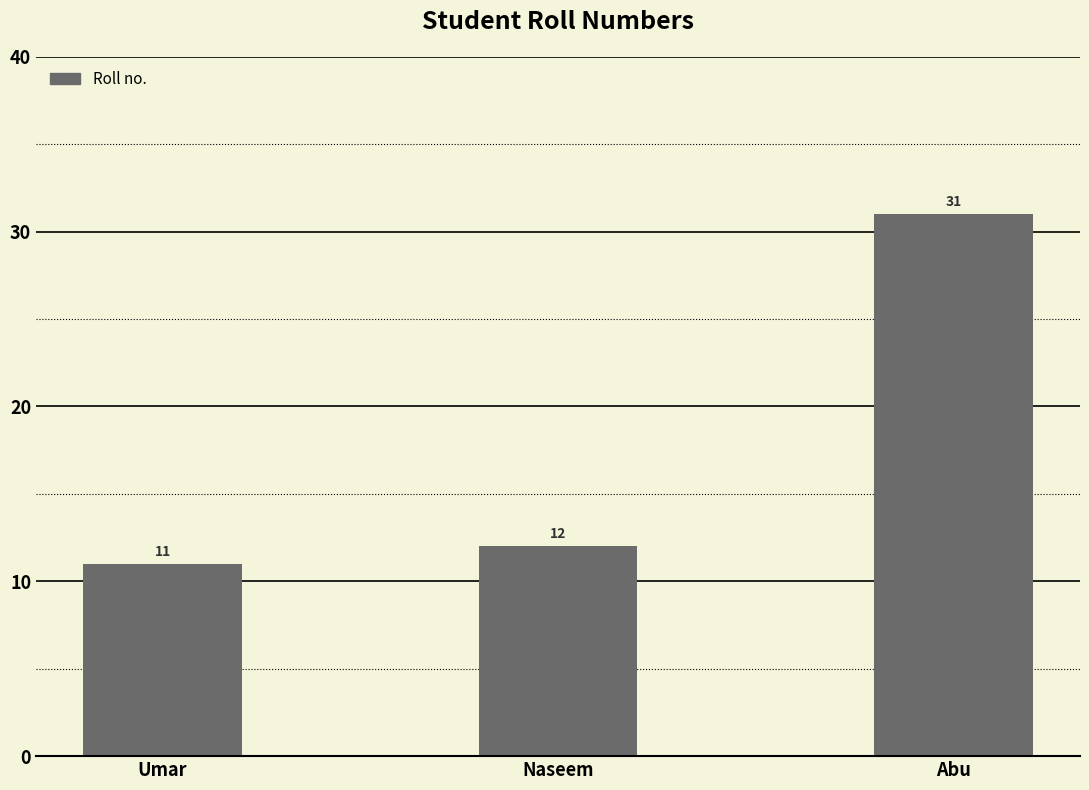

Does the chart contain any negative values?

No